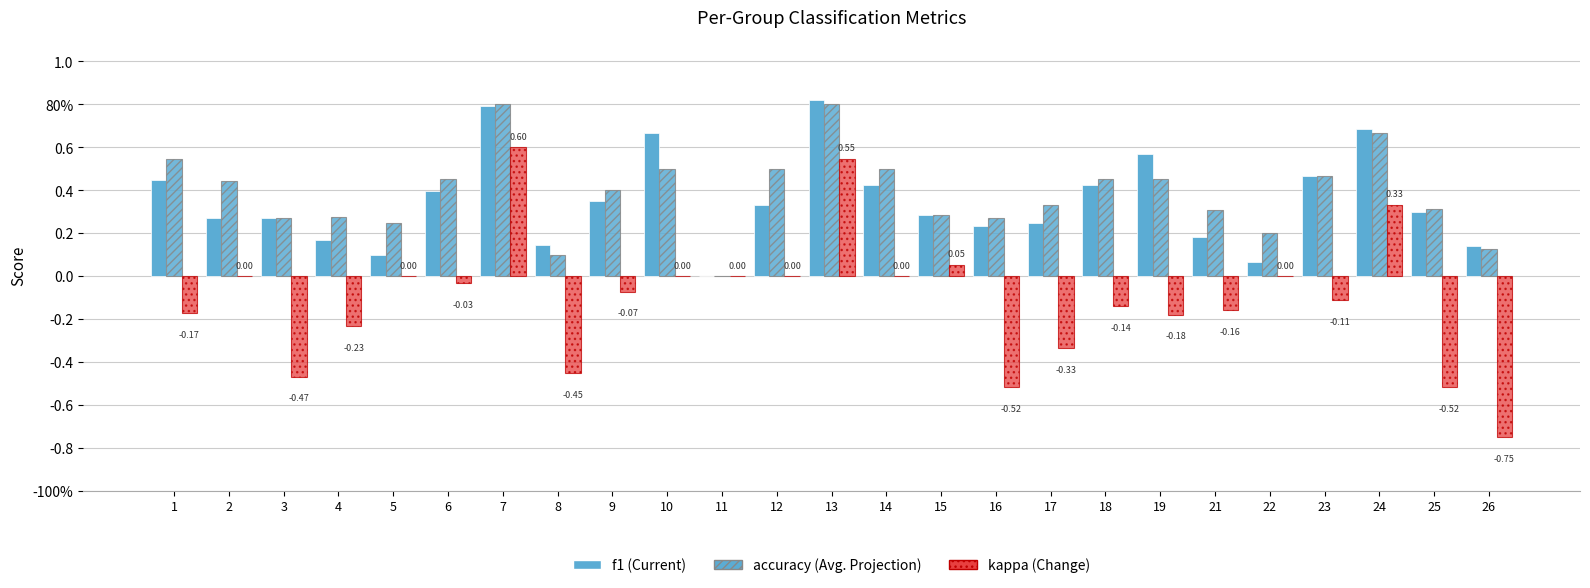

At which category does the chart reach its minimum across all series?

26